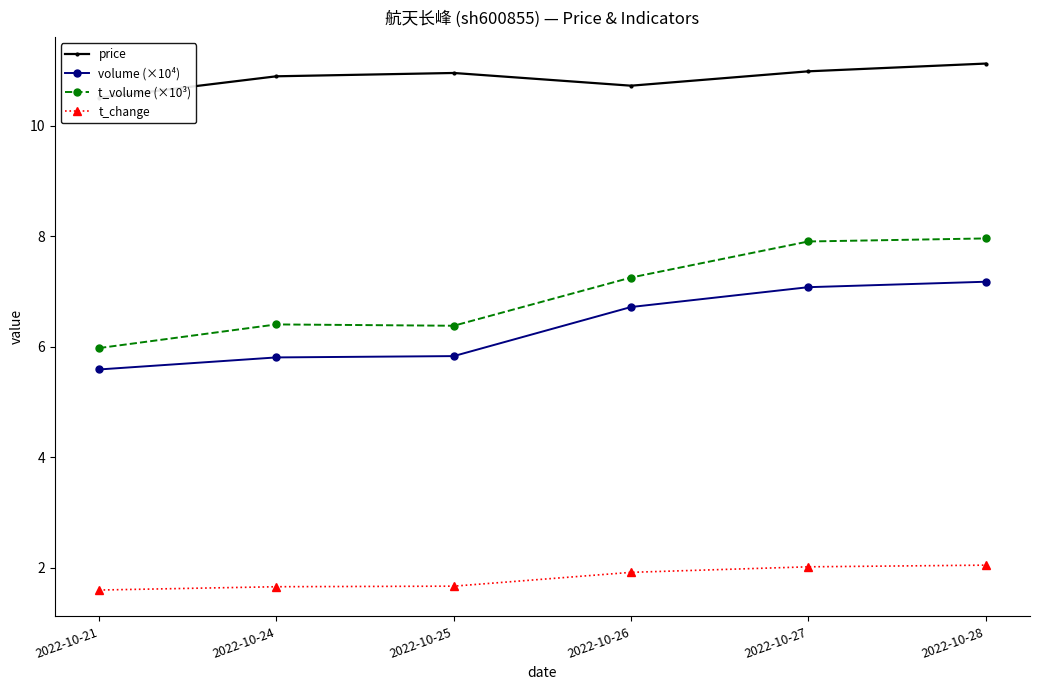

True or false: t_change and price cross at least once.

False